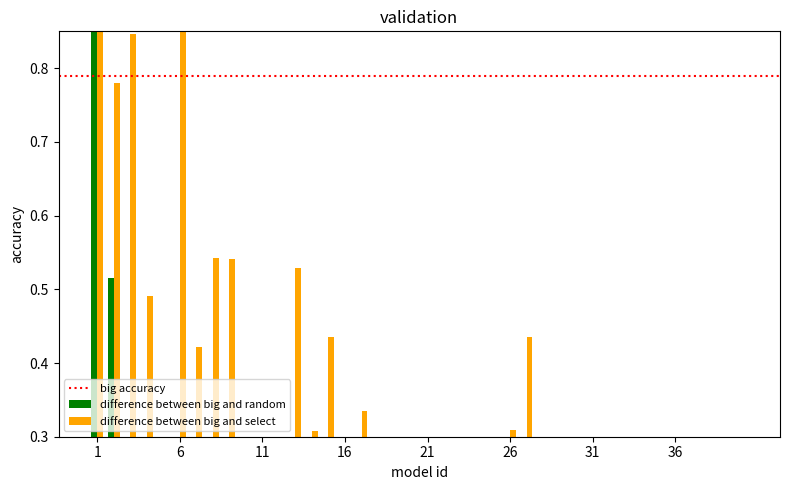

Are the bars grouped side by side (vs. stacked)?

Yes